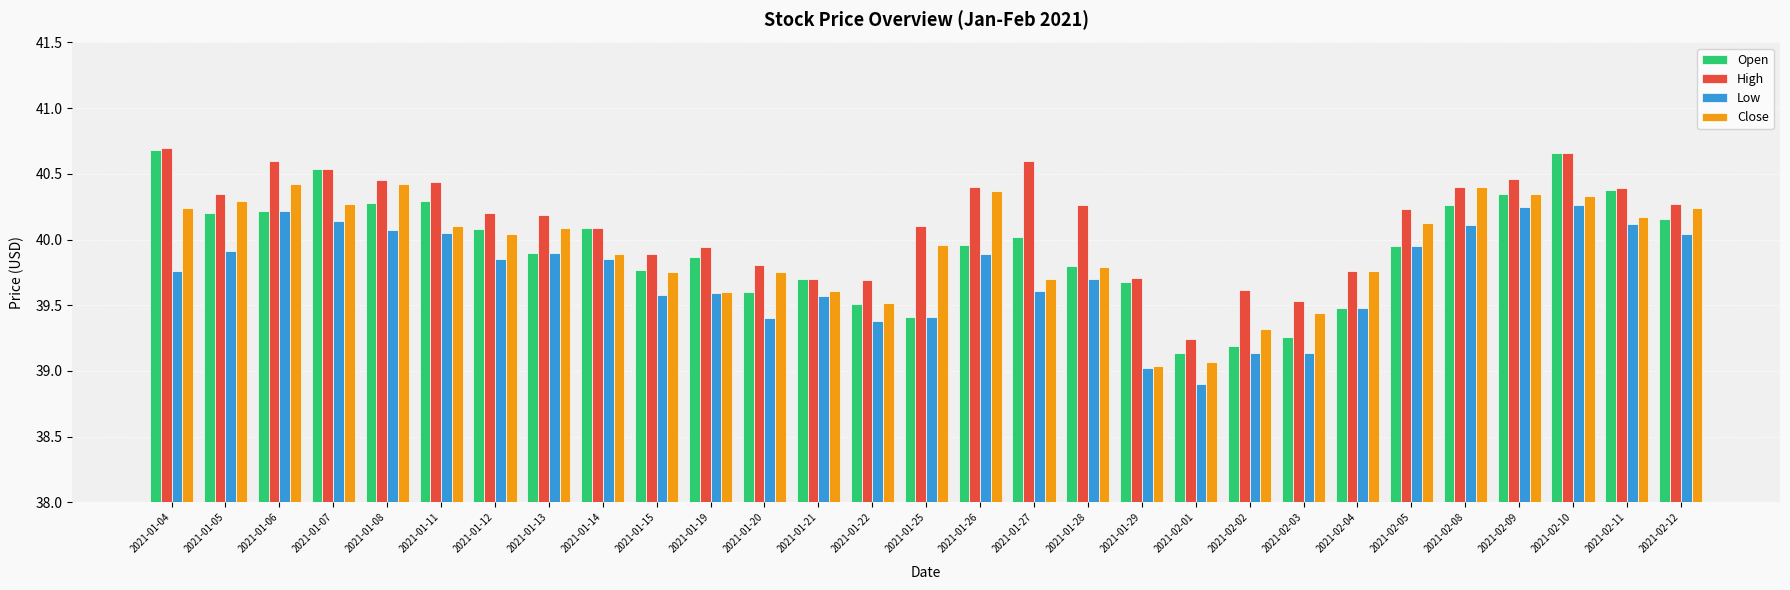

What is the total value across all series at 2021-02-11?

161.1